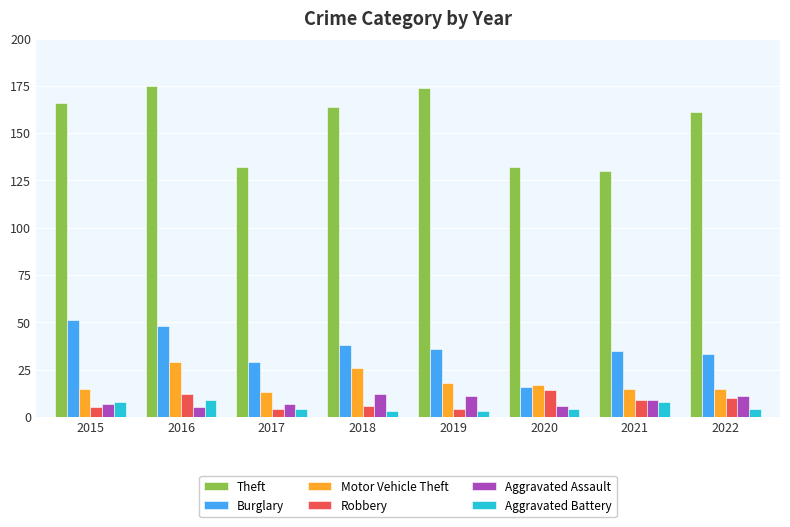

What is the difference between the highest and lowest values at 2019?

171